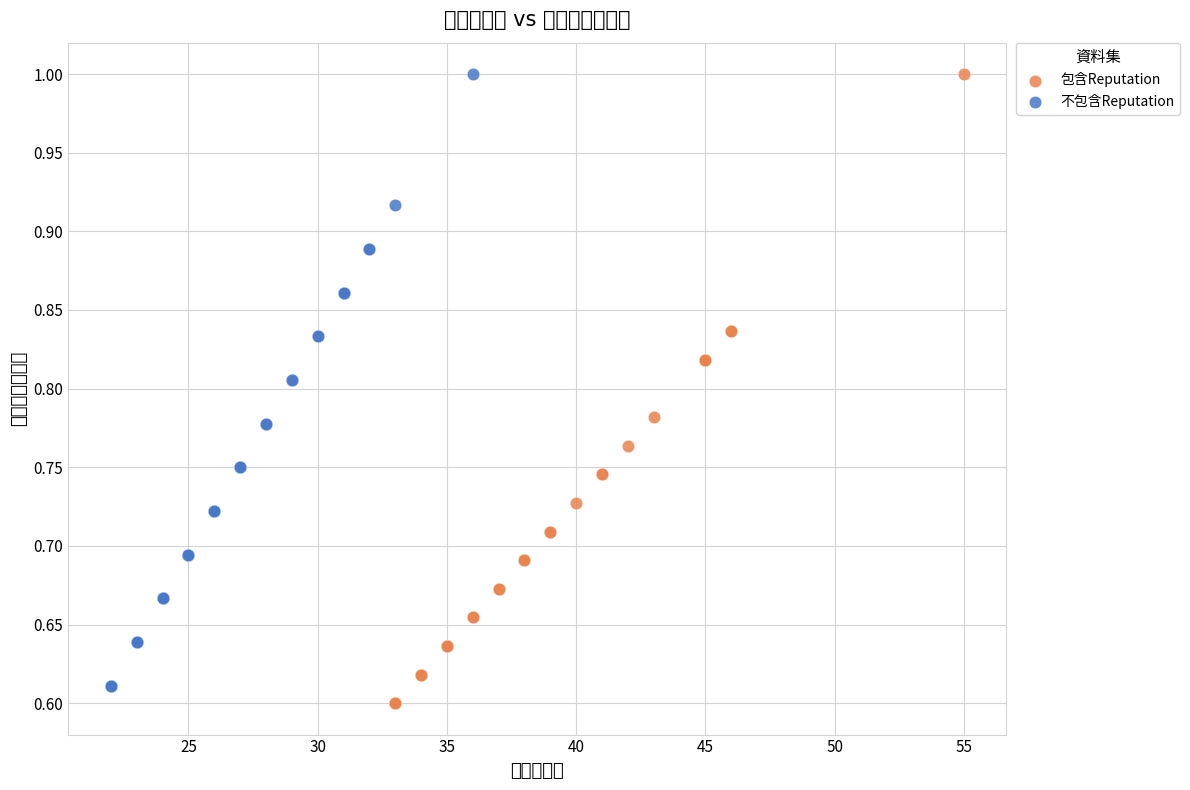

What are all the series names shown in the legend?

包含Reputation, 不包含Reputation